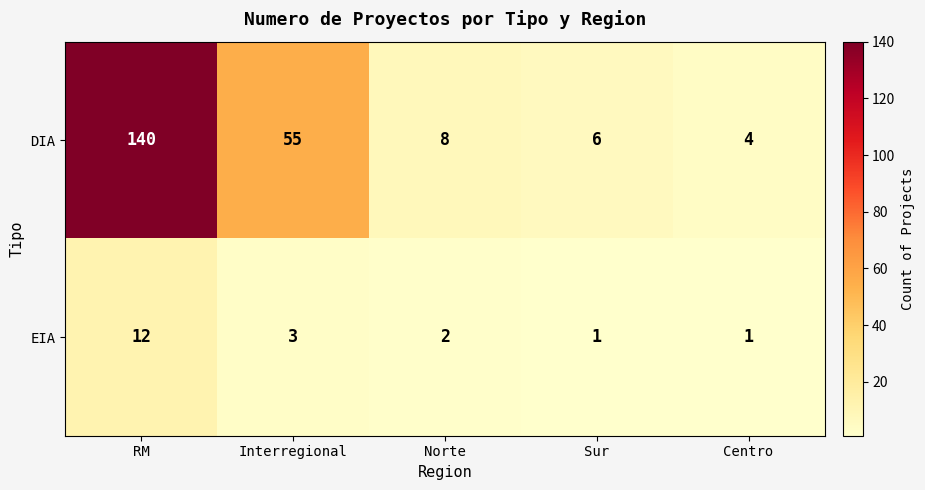

Reading left to right, transcribe all the data shown in this chart.

DIA: 140	55	8	6	4
EIA: 12	3	2	1	1